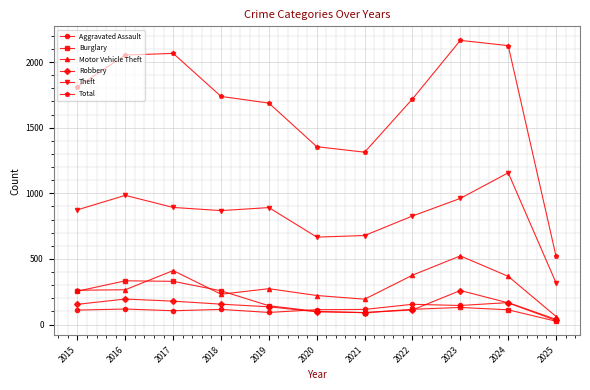

True or false: Motor Vehicle Theft and Robbery intersect in this chart.

False